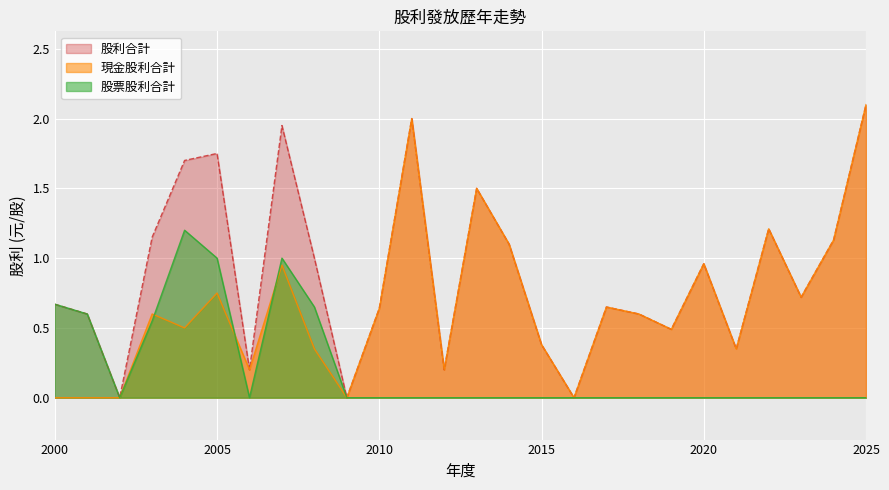

What is the difference between the maximum and minimum values in the 現金股利合計 series?

2.1